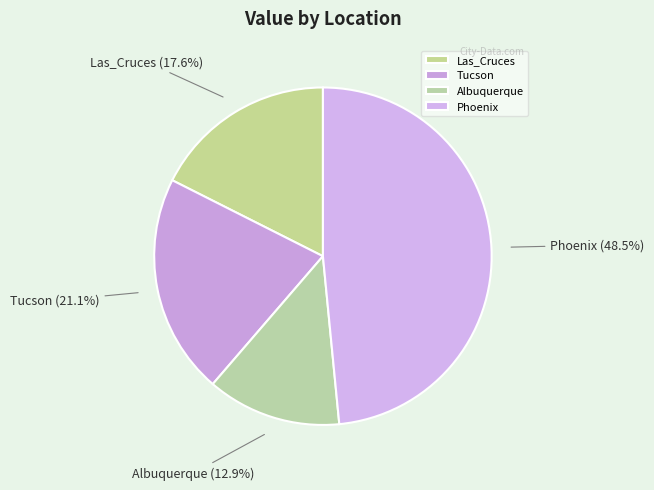

The Las_Cruces slice represents 24% of the pie. True or false?

False